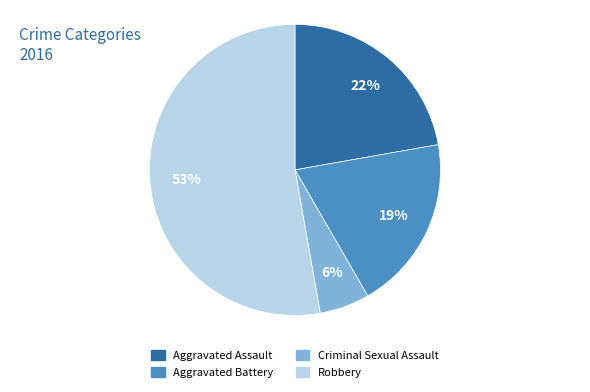

What is the majority slice?

Robbery